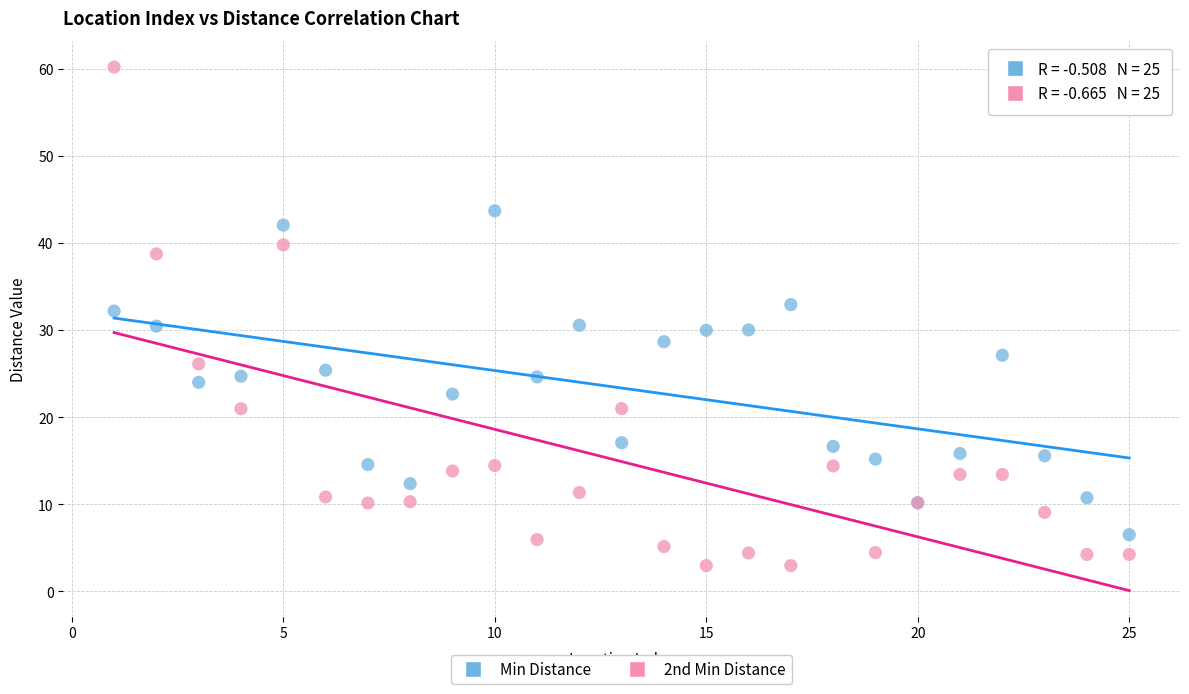

Which series reaches the maximum Y coordinate?

2nd Min Distance